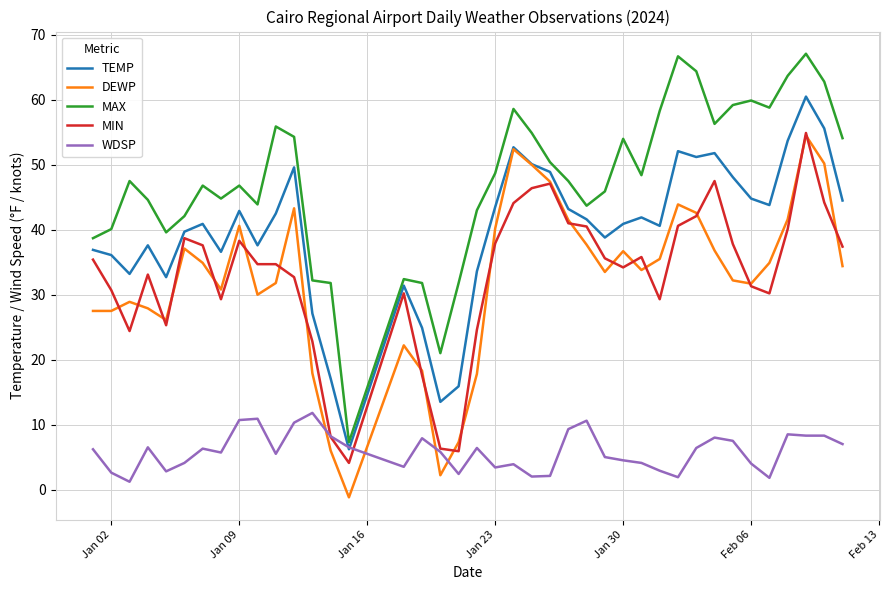

What is the maximum value for MIN?

54.9